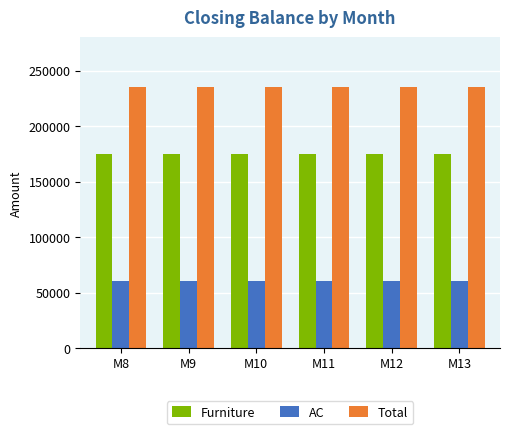

What is the highest value of the Furniture series?

175000